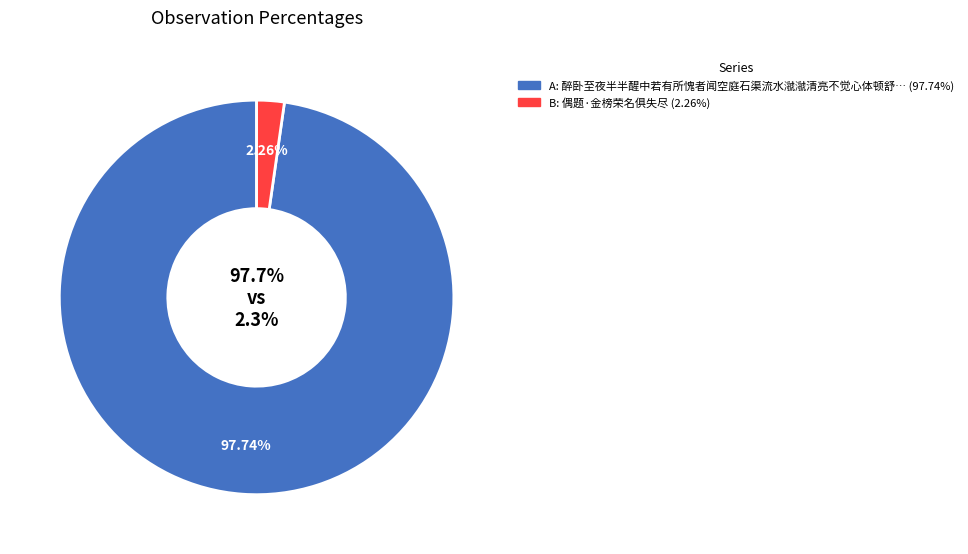

True or false: 醉卧至夜半半醒中若有所愧者闻空庭石渠流水㶁㶁清亮不觉心体顿舒醉卧俱失因赋其所感 accounts for 98% of the total.

True